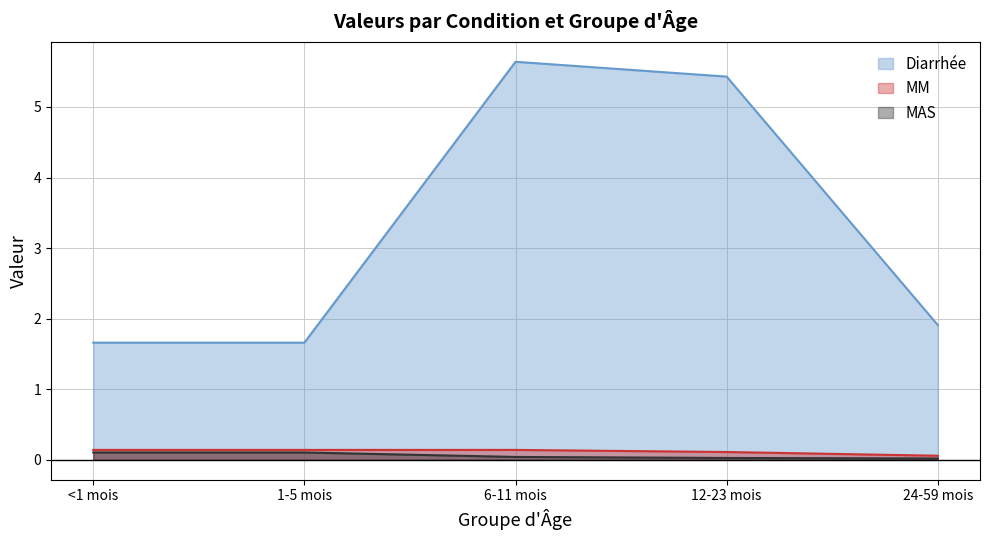

What is the average value of the Diarrhée series?

3.3